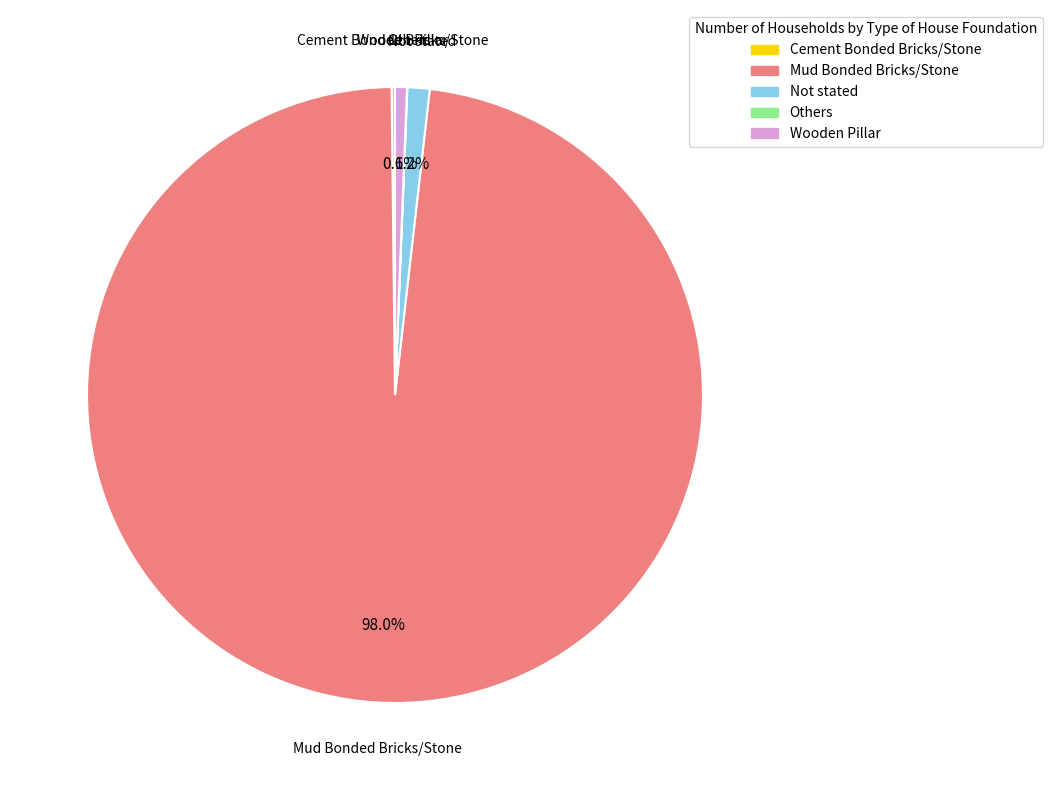

What is the largest slice in the pie chart?

Mud Bonded Bricks/Stone